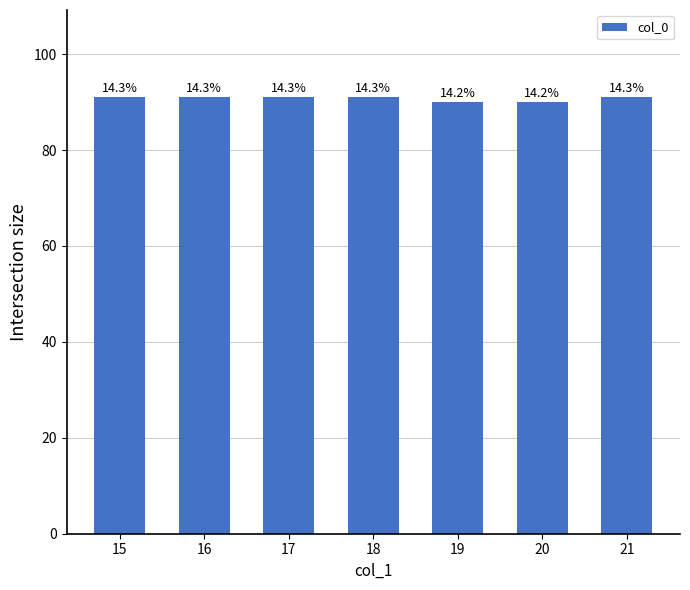

Are the bars horizontal?

No